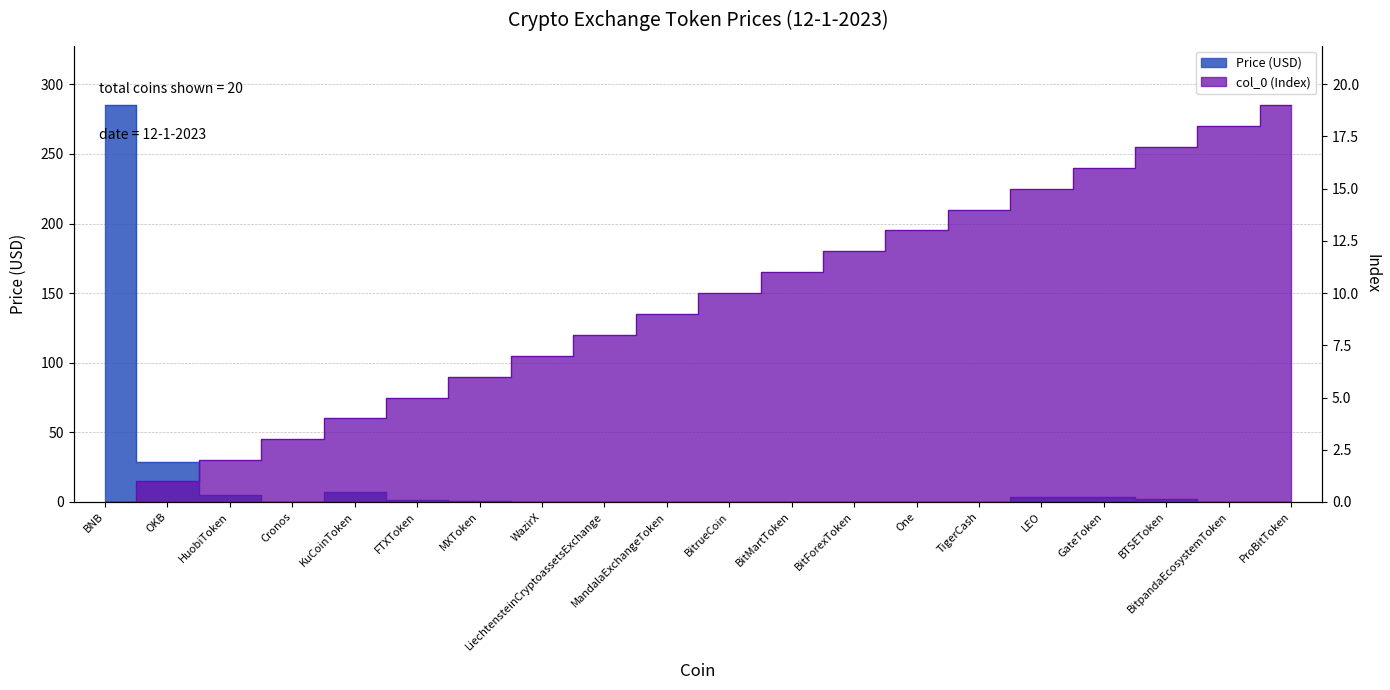

Reading left to right, what are all the values shown in this chart?

Price: BNB=285.1	OKB=28.6	HuobiToken=4.9	Cronos=0.1	KuCoinToken=7.2	FTXToken=1.3	MXToken=0.9	WazirX=0.2	LiechtensteinCryptoassetsExchange=0.1	MandalaExchangeToken=0.1	BitrueCoin=0.0	BitMartToken=0.1	BitForexToken=0.0	One=0.0	TigerCash=0.0	LEO=3.5	GateToken=3.4	BTSEToken=2.2	BitpandaEcosystemToken=0.3	ProBitToken=0.1
col_0: BNB=0.0	OKB=1.0	HuobiToken=2.0	Cronos=3.0	KuCoinToken=4.0	FTXToken=5.0	MXToken=6.0	WazirX=7.0	LiechtensteinCryptoassetsExchange=8.0	MandalaExchangeToken=9.0	BitrueCoin=10.0	BitMartToken=11.0	BitForexToken=12.0	One=13.0	TigerCash=14.0	LEO=15.0	GateToken=16.0	BTSEToken=17.0	BitpandaEcosystemToken=18.0	ProBitToken=19.0